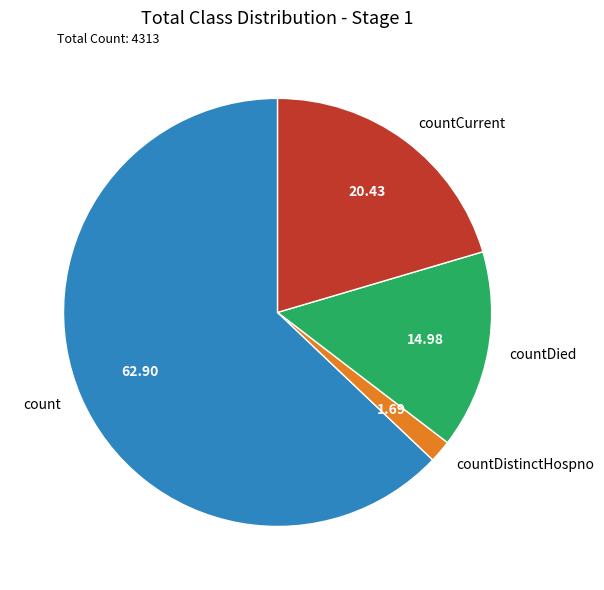

Which slice is the smallest?

countDistinctHospno